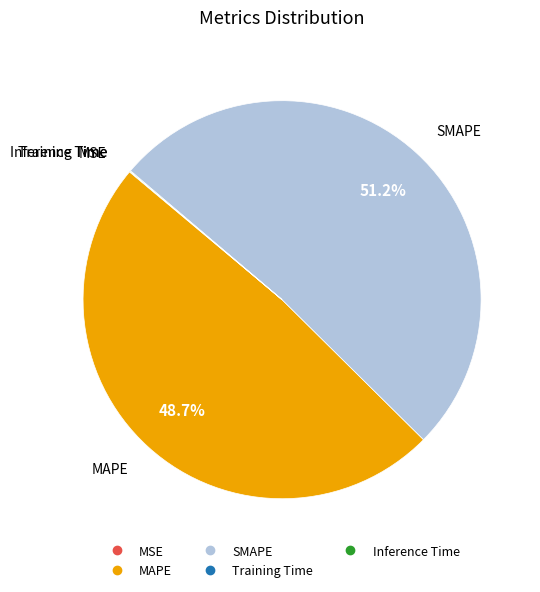

Which slice is the largest?

SMAPE